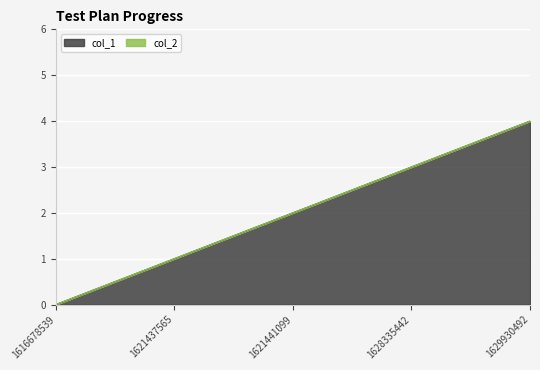

What is the ratio of the value at 1628335442 to the value at 1629930492?

0.8